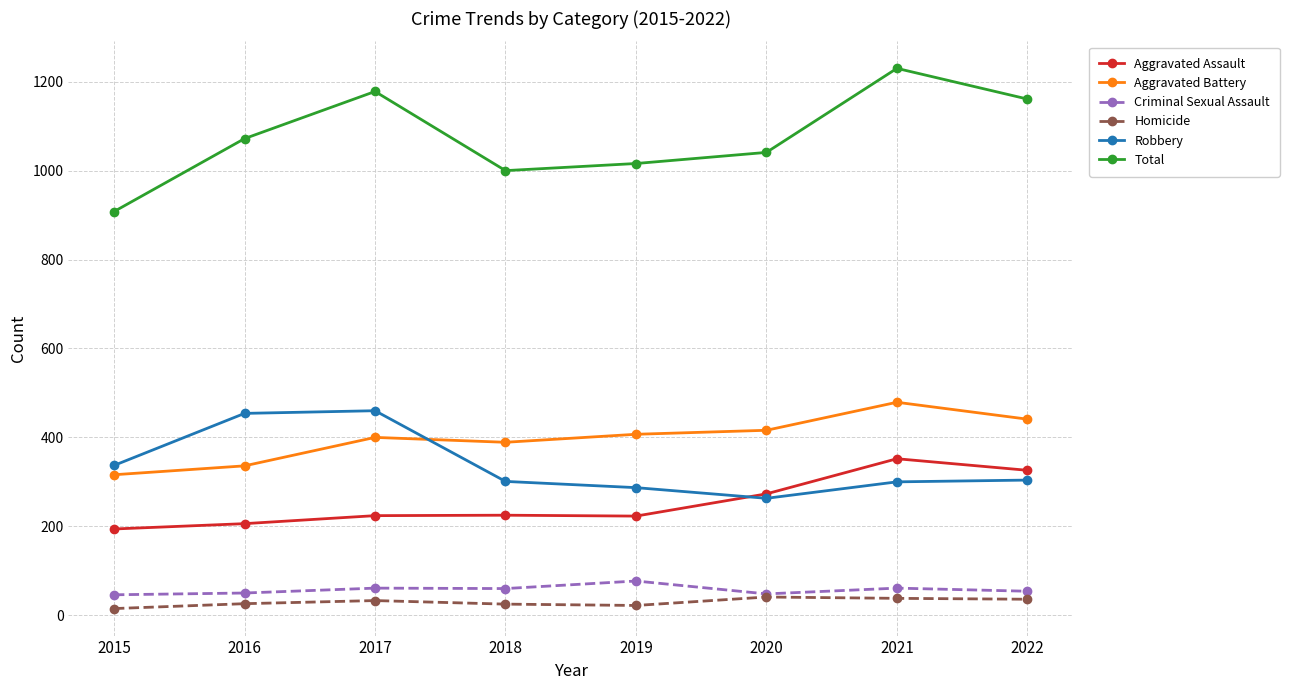

How many values in the Robbery series are below 304?

4